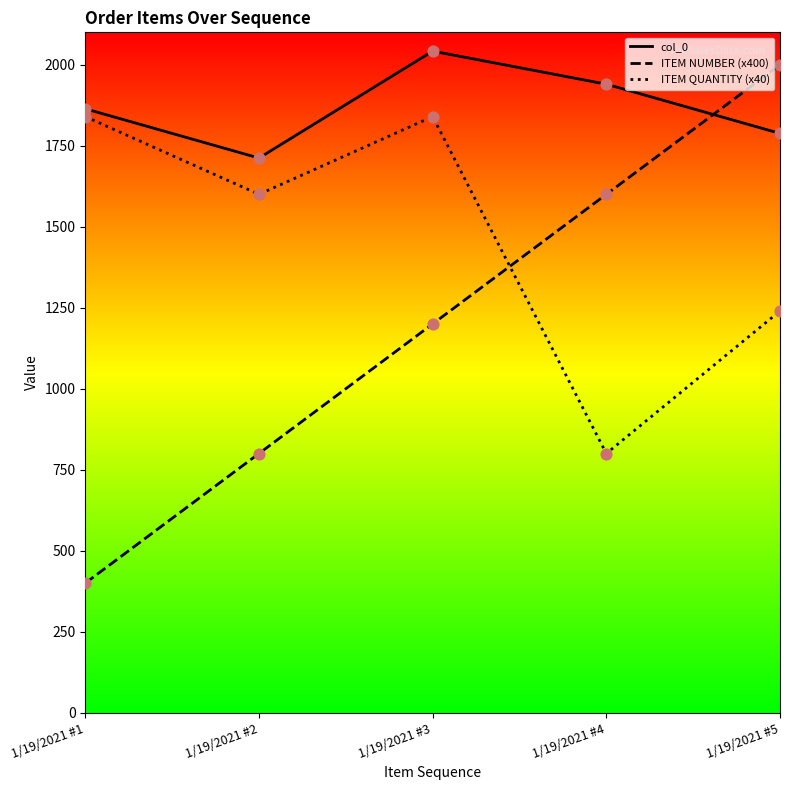

Which series has the widest spread of values?

ITEM NUMBER (x400)